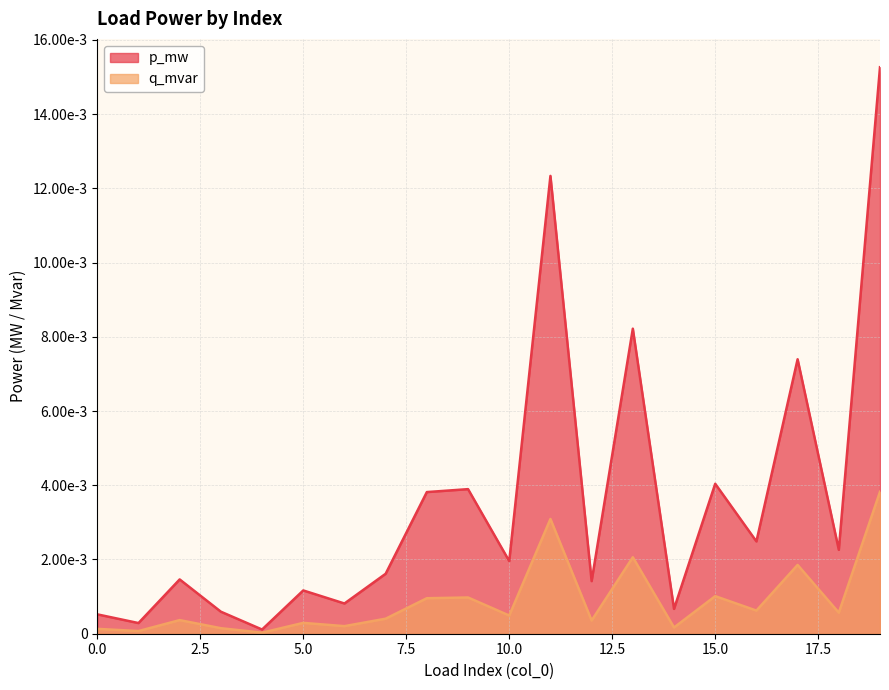

True or false: q_mvar and p_mw intersect in this chart.

False